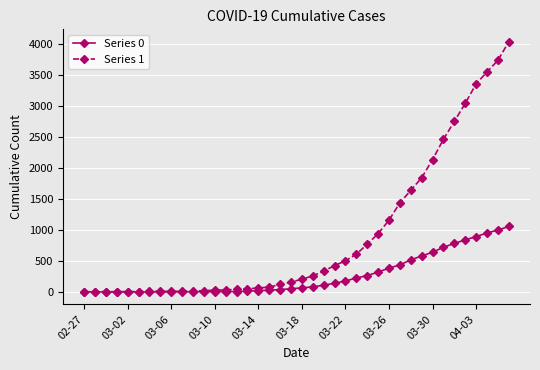

List the series in order of their peak value, highest first.

Series 1, Series 0